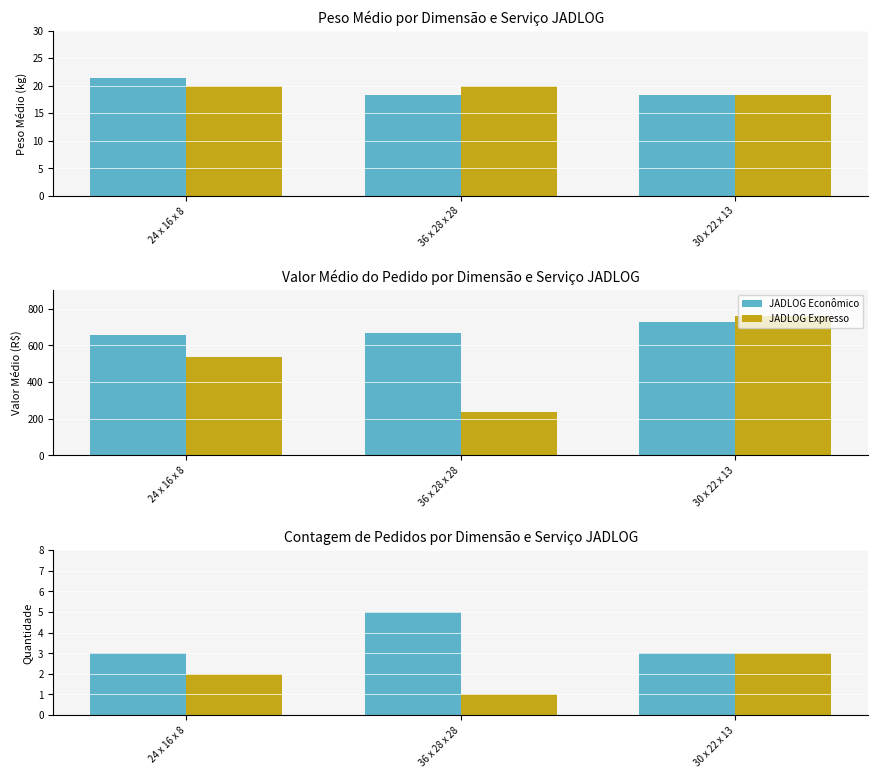

How many series are shown in this chart?

2